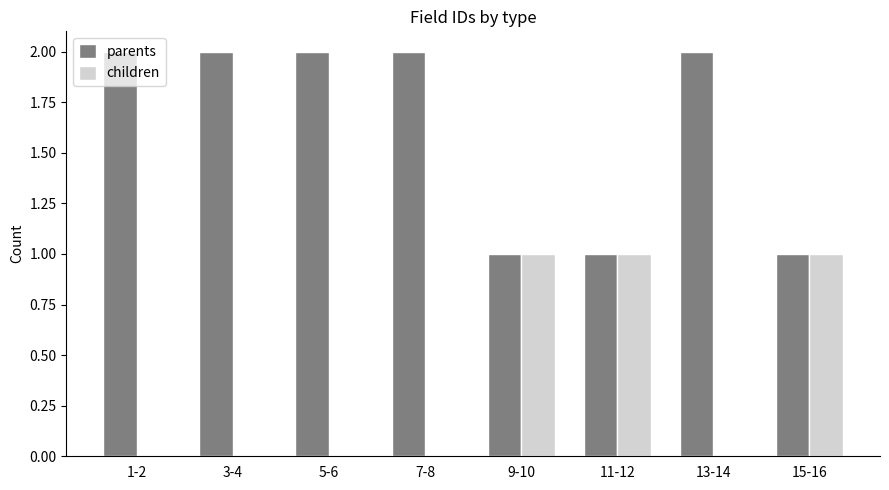

What is the sum of all parents values?

13